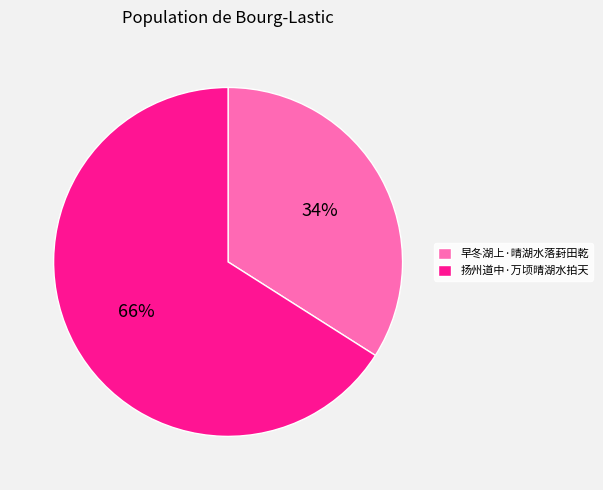

What is the majority slice?

扬州道中·万顷晴湖水拍天